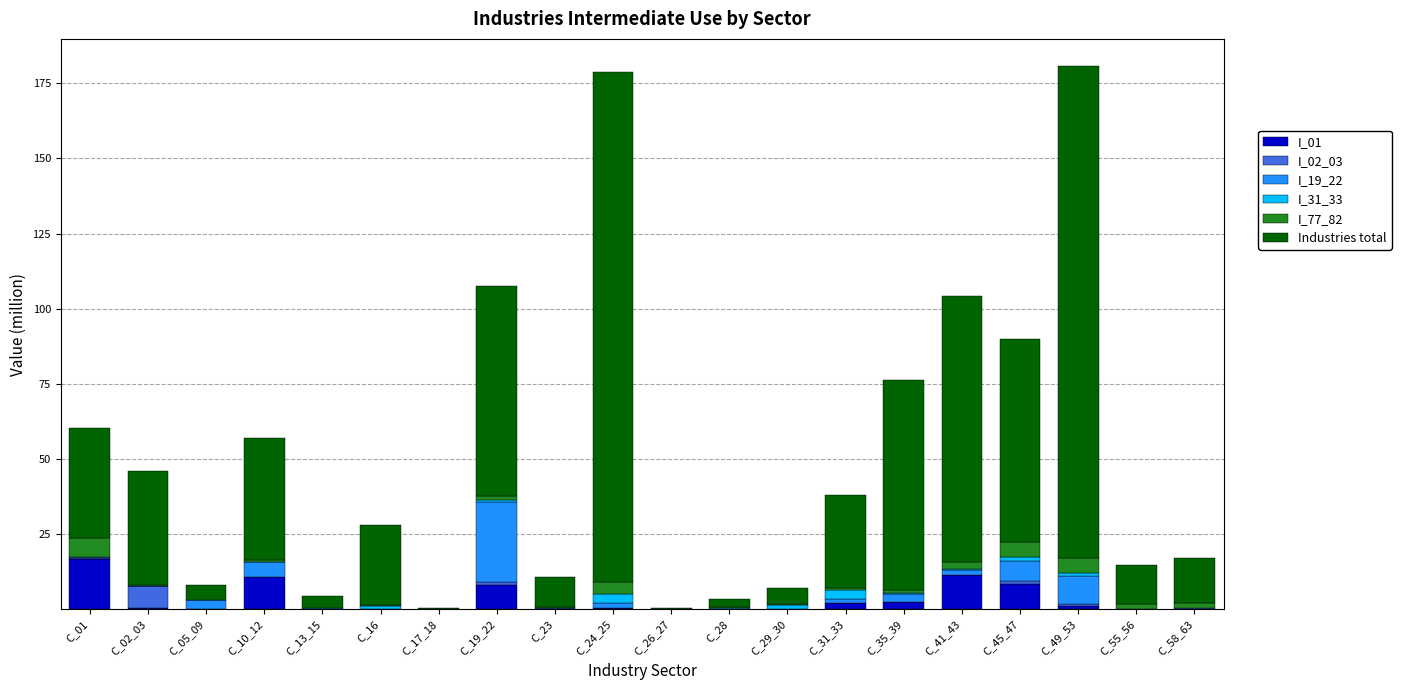

What is the sum of all I_01 values?

62.0